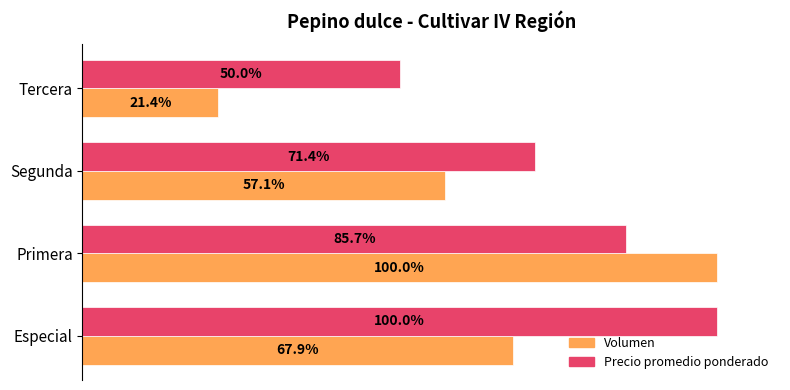

Between Especial and Primera, which series saw the biggest shift?

Volumen